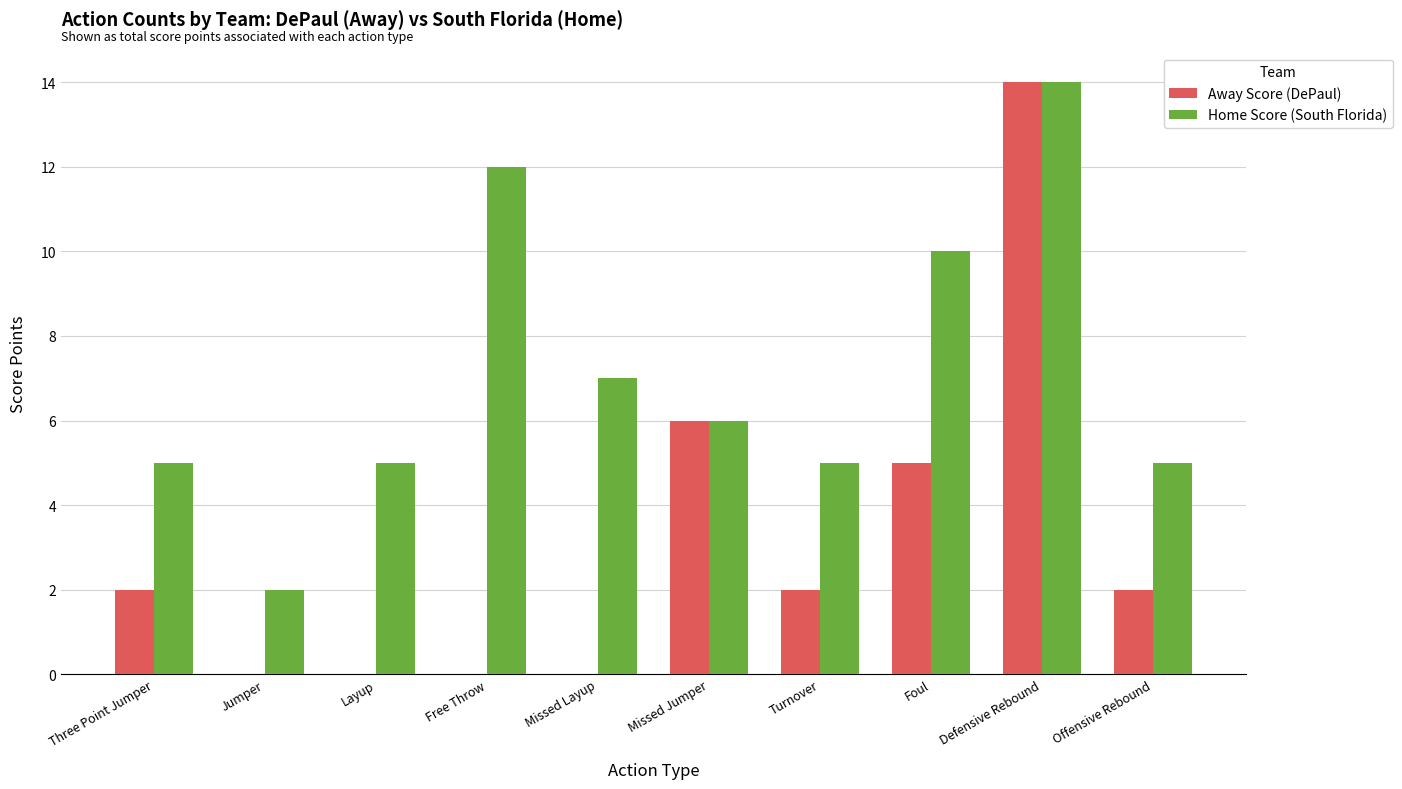

How many groups of bars are there?

10